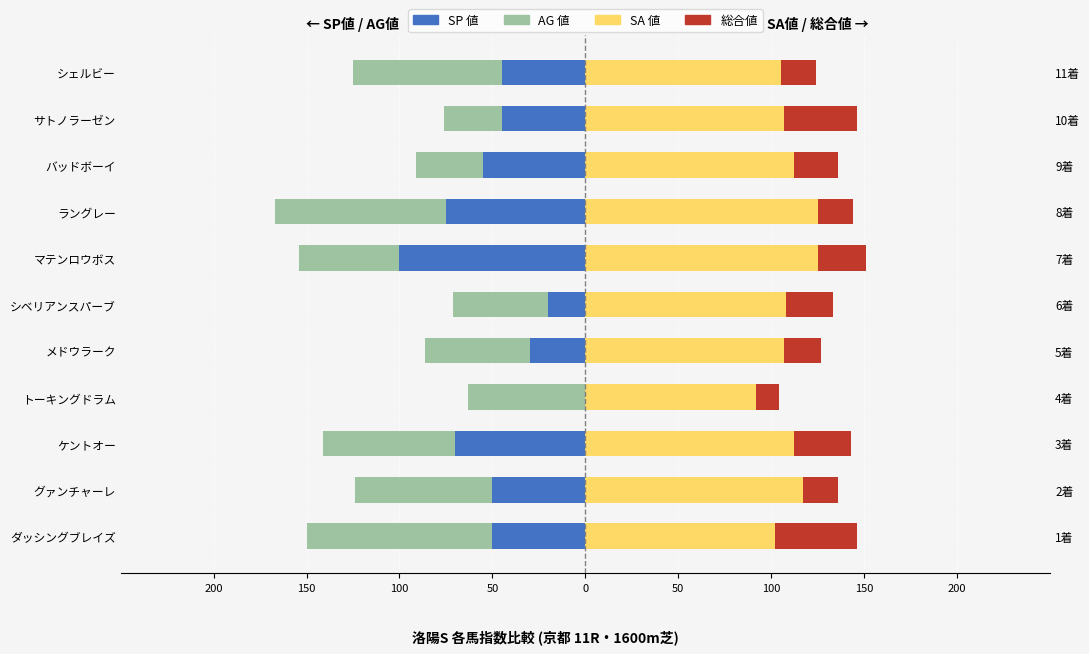

Between シベリアンスパーブ and バッドボーイ, which is larger?

シベリアンスパーブ